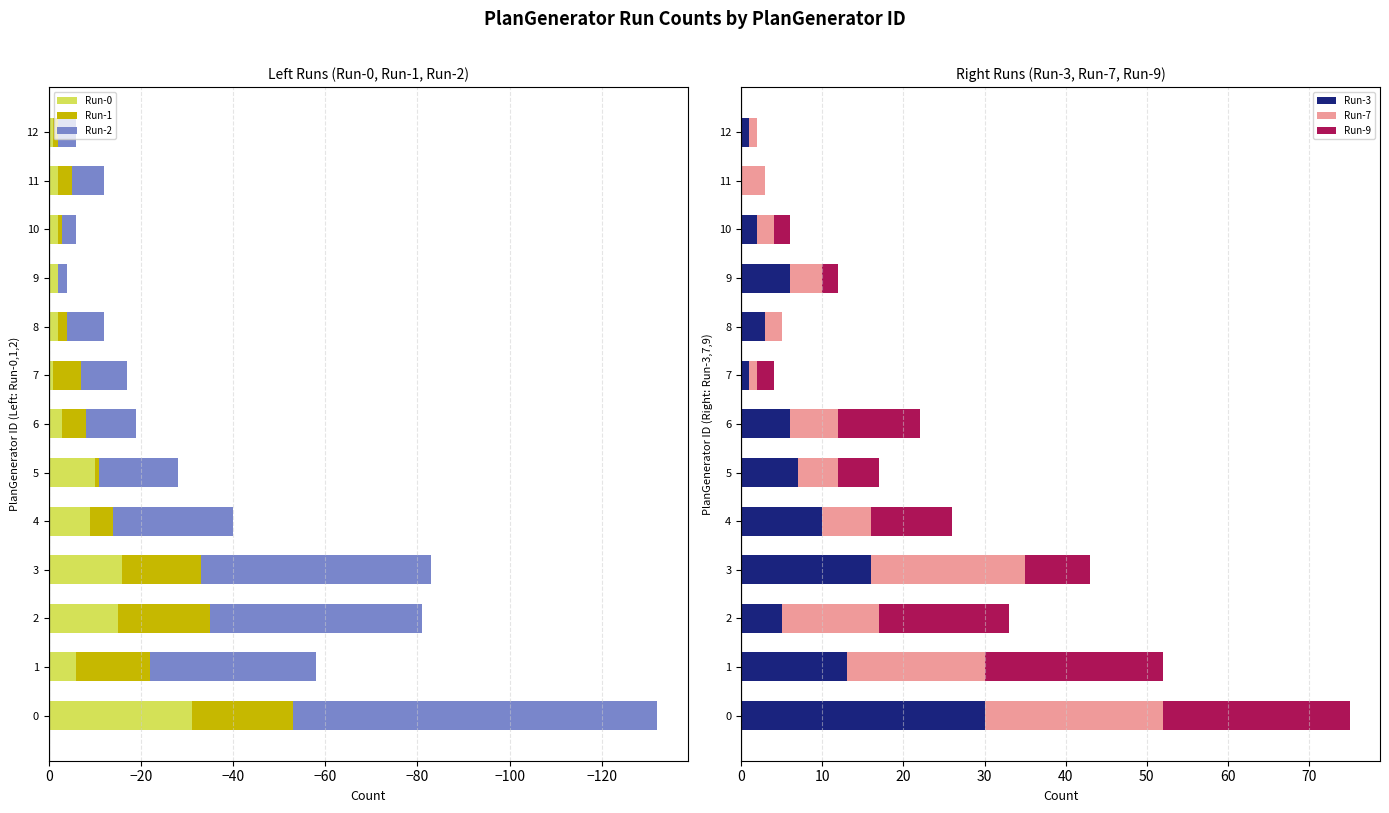

Is it true that Run-3 equals 1 at 12?

True